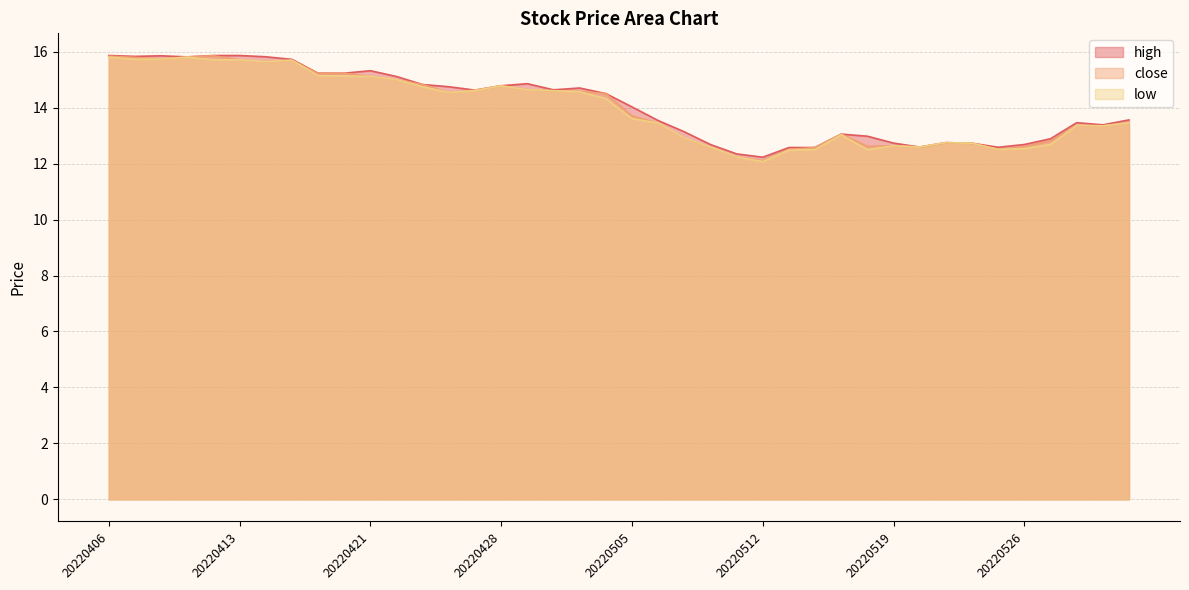

Is it true that high equals 15.8 at 20220411?

True